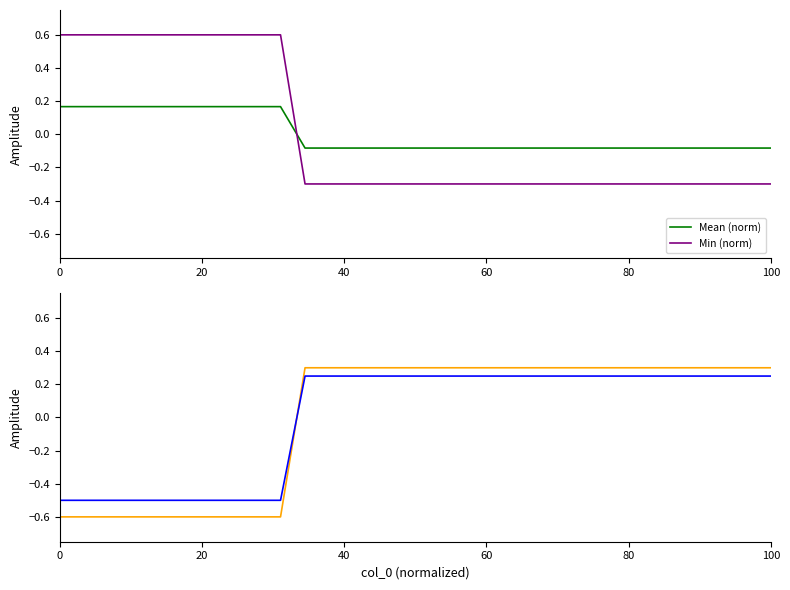

Is it true that Min (norm) equals -0.3 at 100?

True